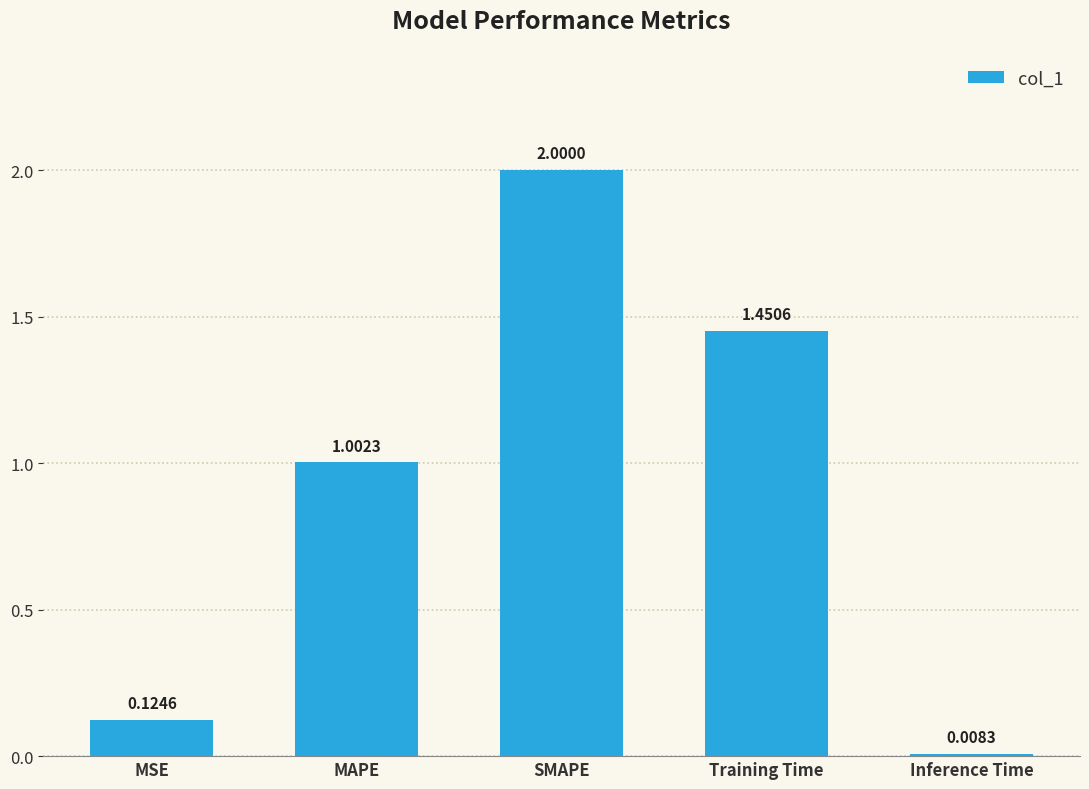

What is the label of the 1st bar from the right?

Inference Time